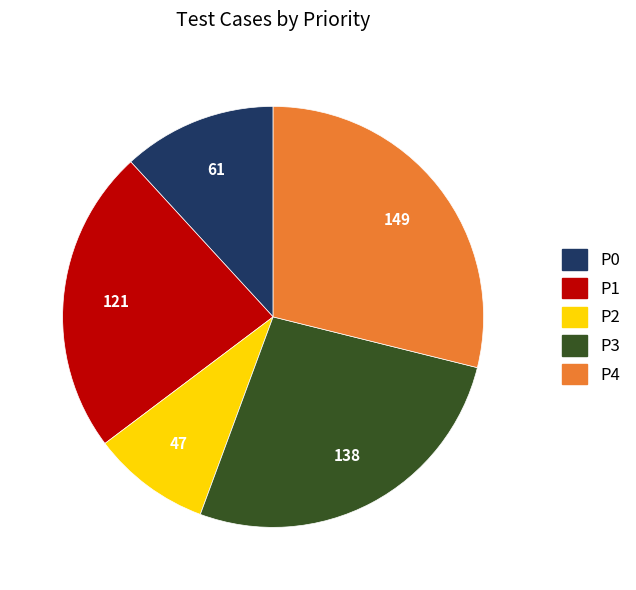

Is there a majority slice in this chart?

No